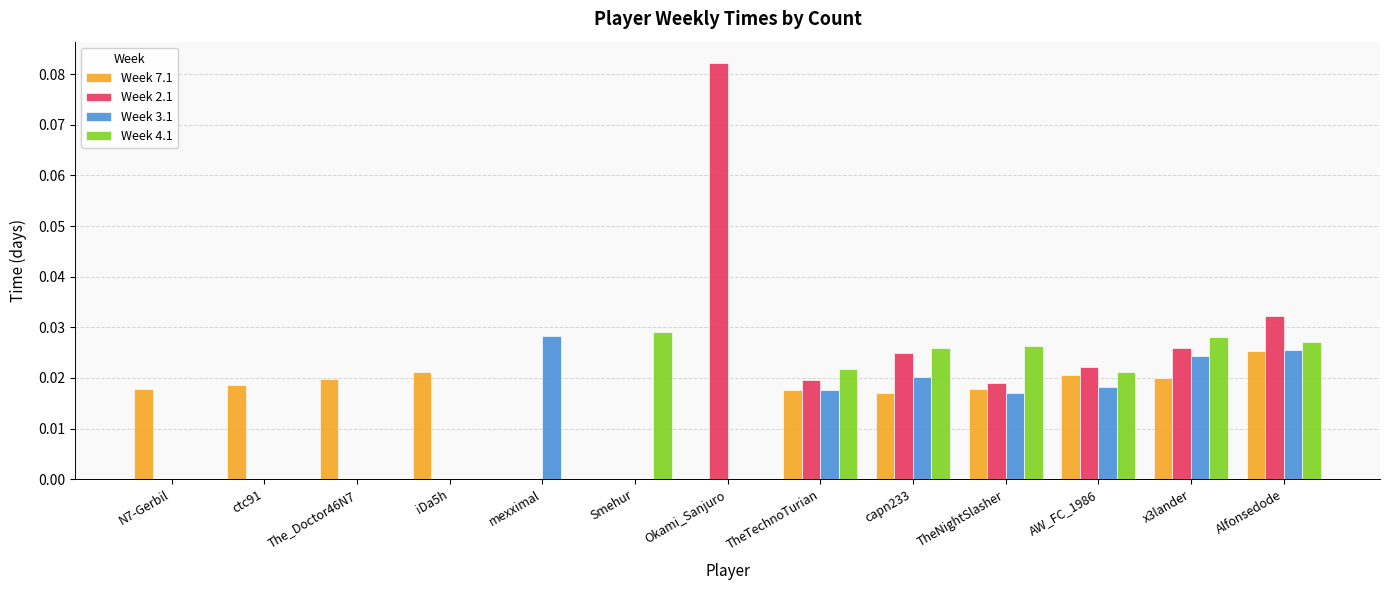

Is the value of Week 2.1 at capn233 greater than the value of Week 4.1 at iDa5h?

Yes